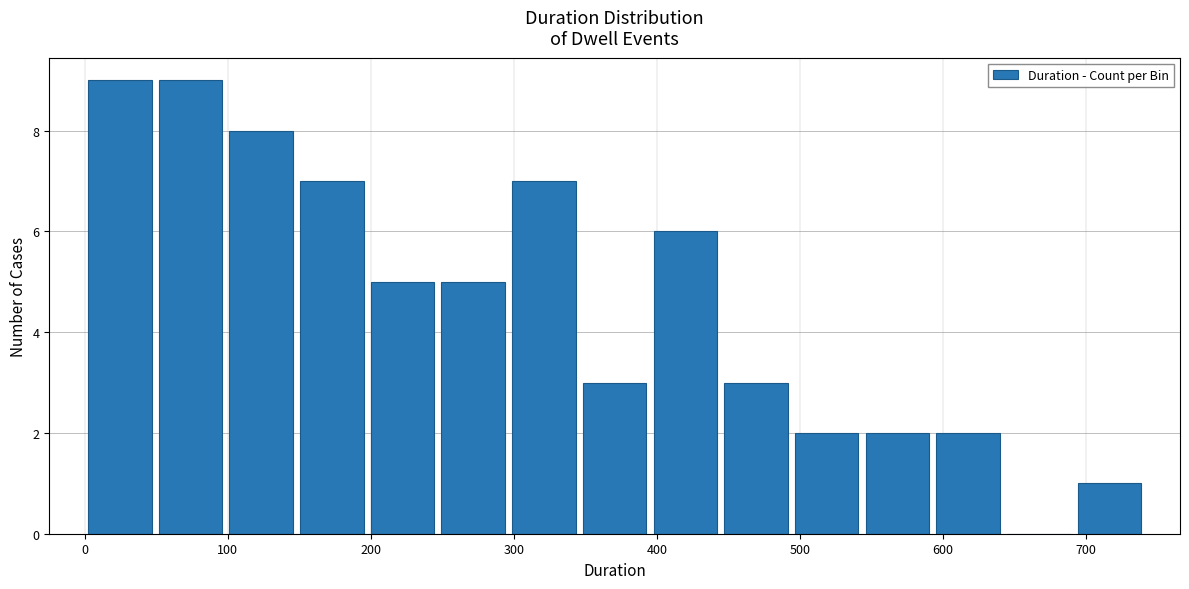

Reading left to right, list every bar in this chart as the range it spans on the x-axis followed by its height. Neither the bar edges nor the heights are printed on the chart, so give them approximately, as read against the axes.

0 to 50: 9
50 to 100: 9
100 to 150: 8
150 to 200: 7
200 to 250: 5
250 to 300: 5
300 to 350: 7
350 to 400: 3
400 to 440: 6
440 to 490: 3
490 to 540: 2
540 to 590: 2
590 to 640: 2
640 to 690: 0
690 to 740: 1